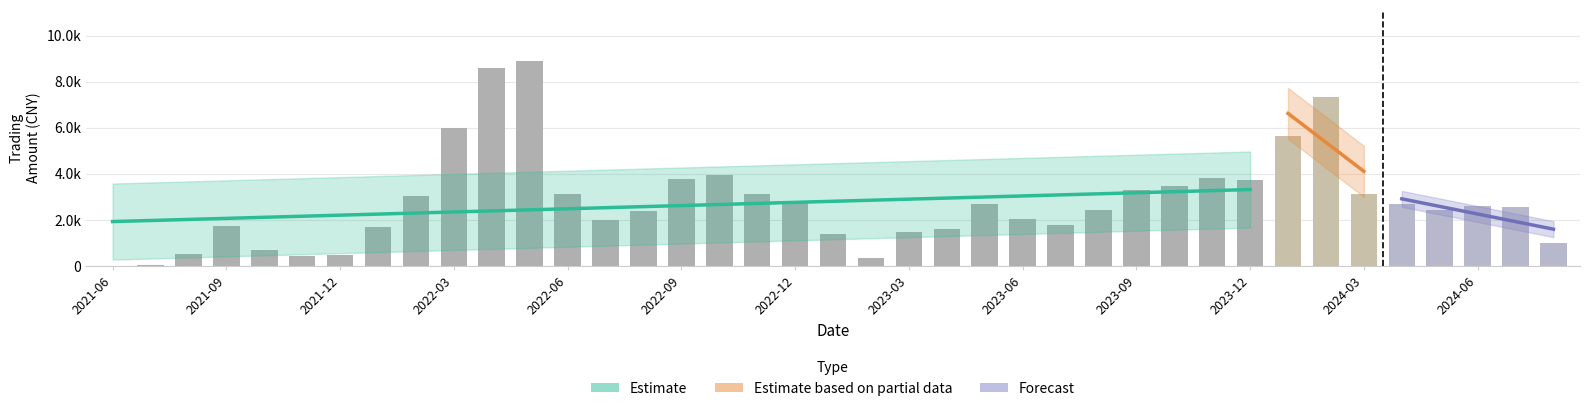

List the labels in order of value, largest first.

2022-05, 2022-04, 2024-02, 2022-03, 2024-01, 2022-10, 2023-11, 2022-09, 2023-12, 2023-10, 2023-09, 2022-06, 2024-03, 2022-11, 2022-02, 2022-12, 2023-05, 2024-04, 2024-06, 2024-07, 2024-05, 2023-08, 2022-08, 2023-06, 2022-07, 2023-07, 2021-09, 2022-01, 2023-04, 2023-03, 2023-01, 2024-08, 2021-10, 2021-08, 2021-12, 2021-11, 2023-02, 2021-07, 2021-06